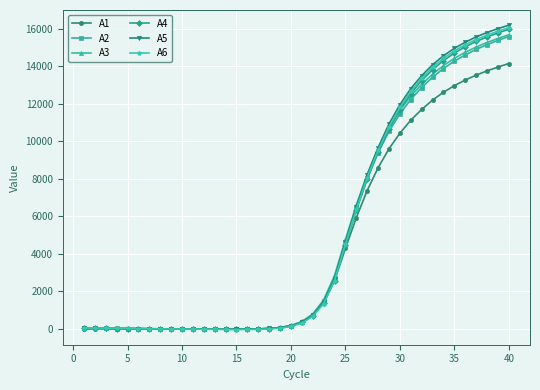

What is the value of the A5 point at the 22nd from the left?

724.4